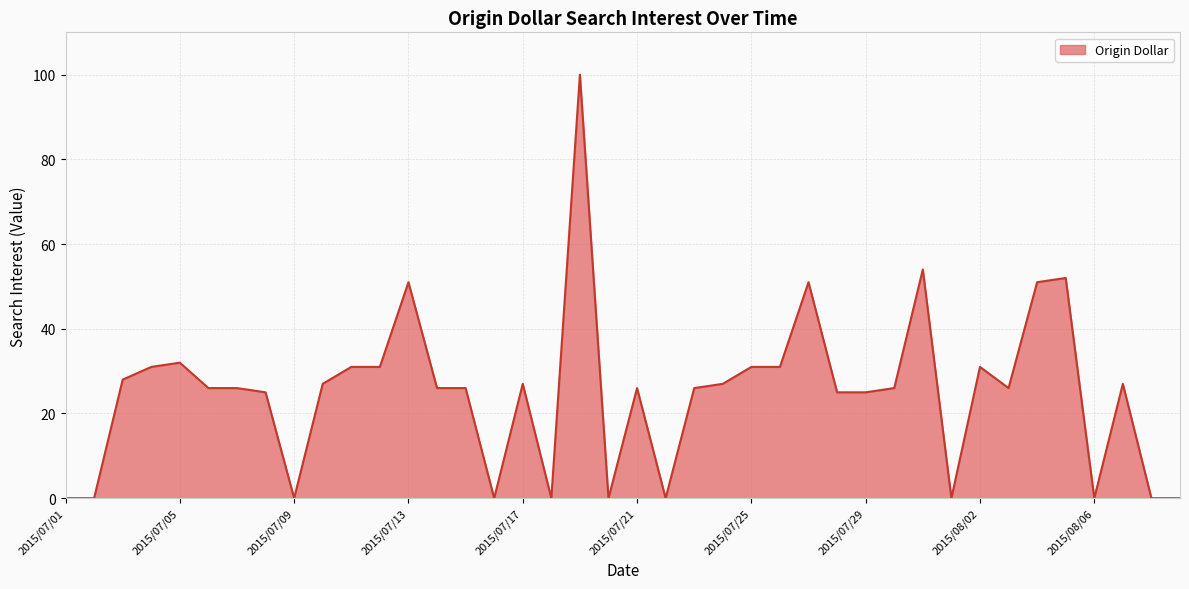

How many values exceed 26?

18